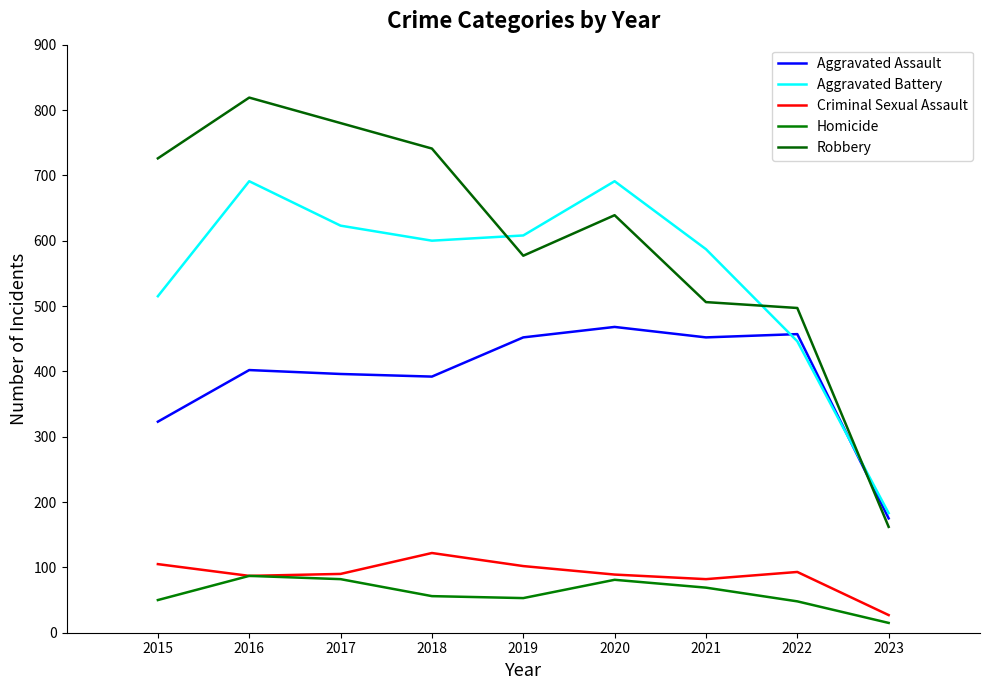

Rank the series by their maximum value, from highest to lowest.

Robbery, Aggravated Battery, Aggravated Assault, Criminal Sexual Assault, Homicide